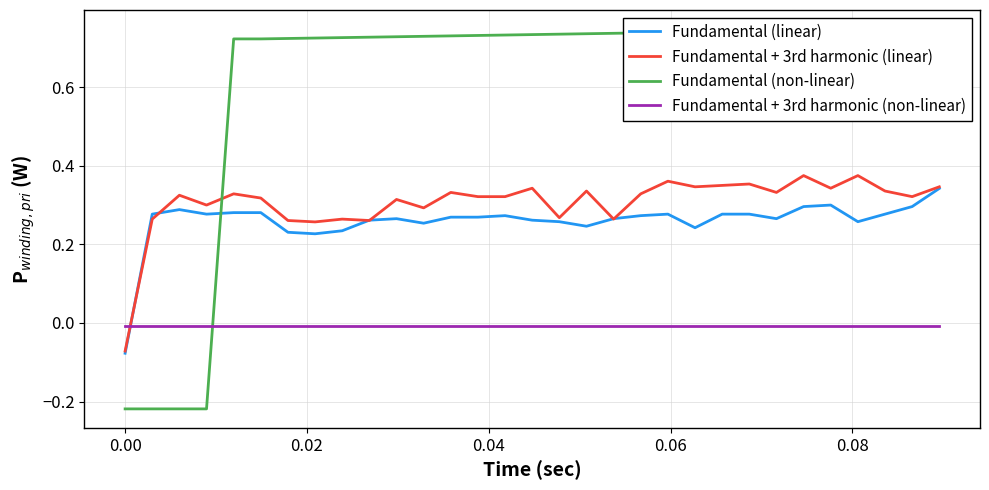

Which series ends up on top after the final intersection of Fundamental + 3rd harmonic (non-linear) and Fundamental + 3rd harmonic (linear)?

Fundamental + 3rd harmonic (linear)